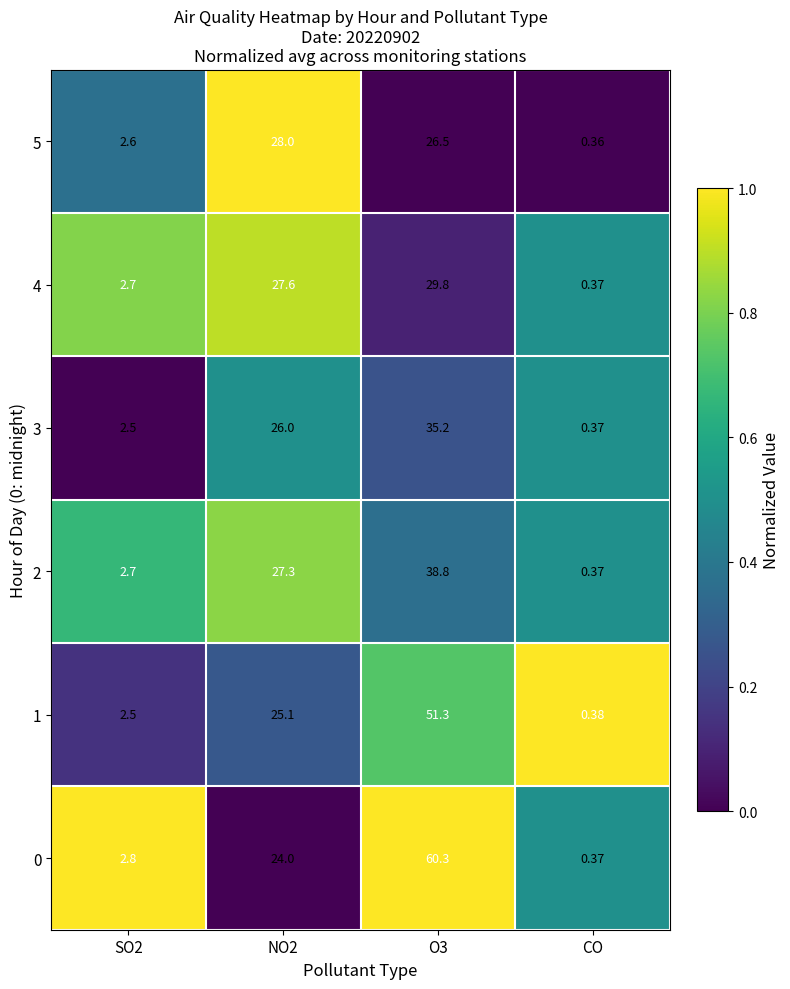

At which label does 0 reach its minimum?

CO